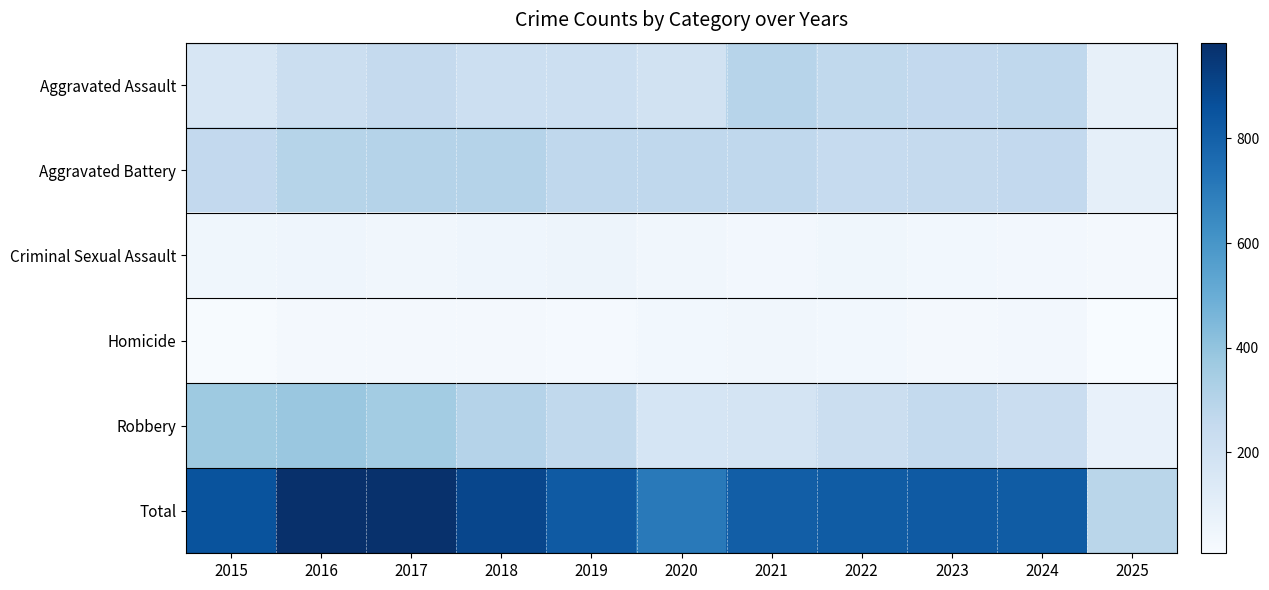

Reading right to left, what are all the values shown in this chart?

Aggravated Assault: 2025=85	2024=267	2023=259	2022=264	2021=295	2020=192	2019=220	2018=220	2017=251	2016=225	2015=164
Aggravated Battery: 2025=92	2024=259	2023=251	2022=249	2021=270	2020=268	2019=267	2018=302	2017=303	2016=298	2015=259
Criminal Sexual Assault: 2025=23	2024=30	2023=35	2022=44	2021=33	2020=40	2019=55	2018=51	2017=41	2016=51	2015=43
Homicide: 2025=7	2024=30	2023=23	2022=35	2021=38	2020=34	2019=21	2018=23	2017=27	2016=28	2015=13
Robbery: 2025=80	2024=230	2023=257	2022=227	2021=175	2020=174	2019=263	2018=302	2017=356	2016=381	2015=372
Total: 2025=287	2024=816	2023=825	2022=819	2021=811	2020=708	2019=826	2018=898	2017=978	2016=983	2015=851